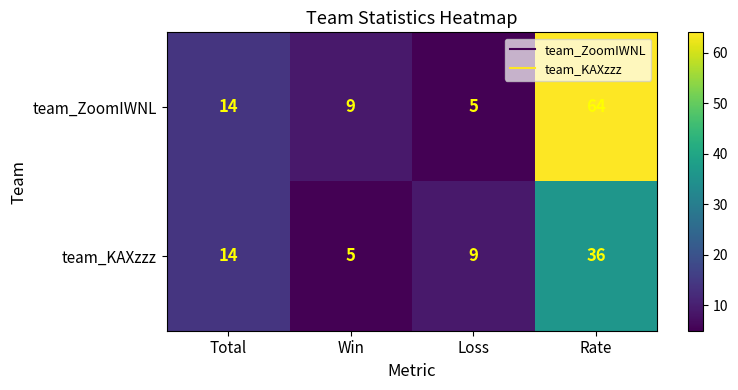

List the series in order of their overall mean, highest first.

team_ZoomIWNL, team_KAXzzz